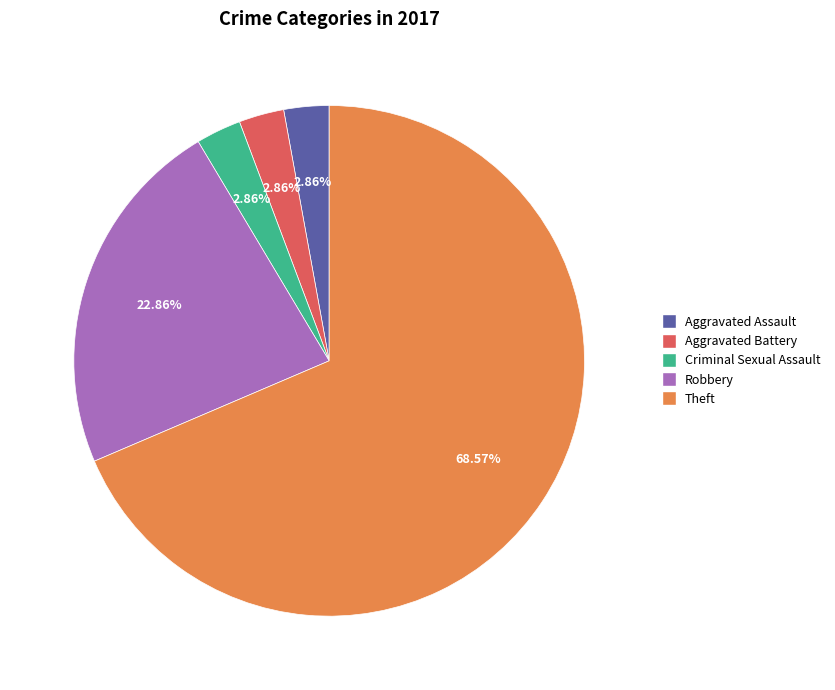

What is the largest slice in the pie chart?

Theft